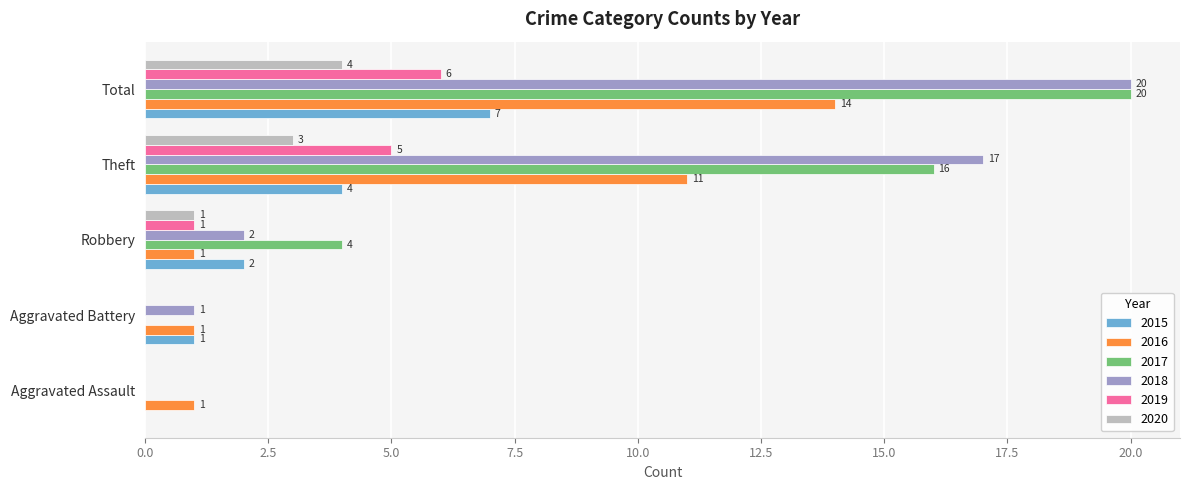

What is the highest value of the 2016 series?

14